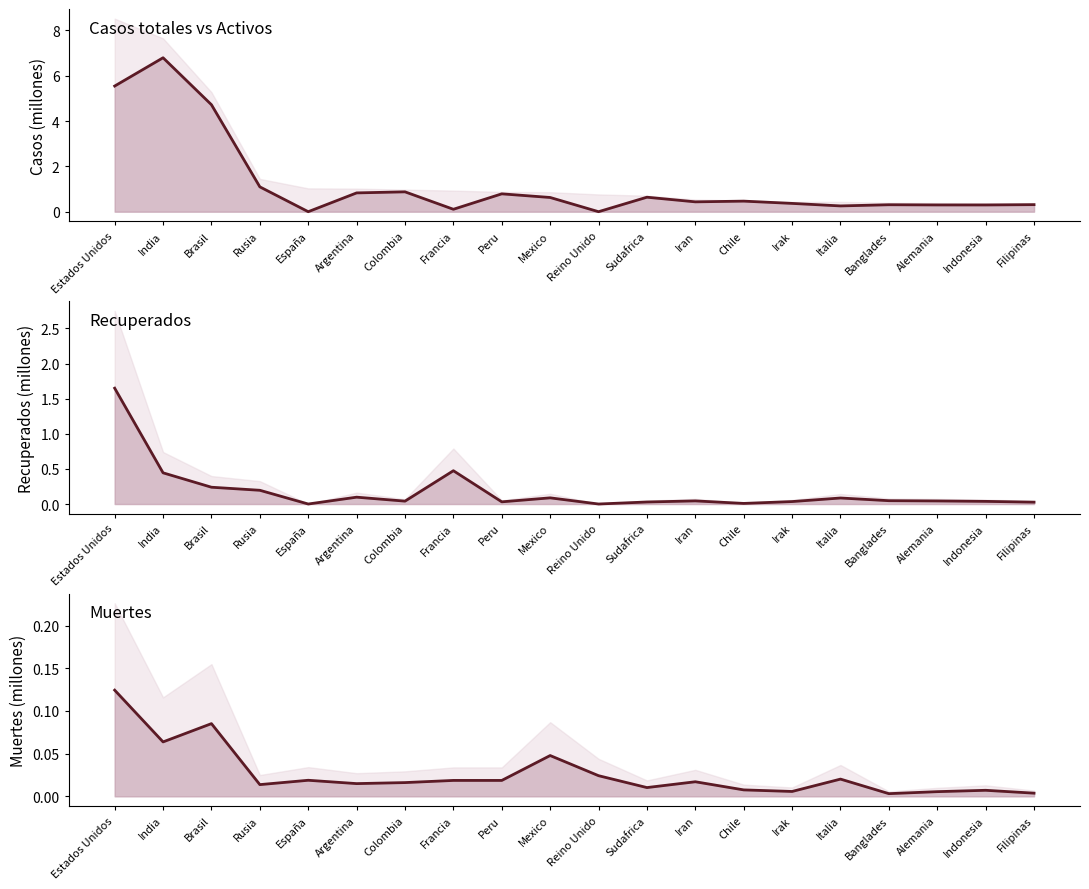

What is the average value of the Recuperados series?

0.2